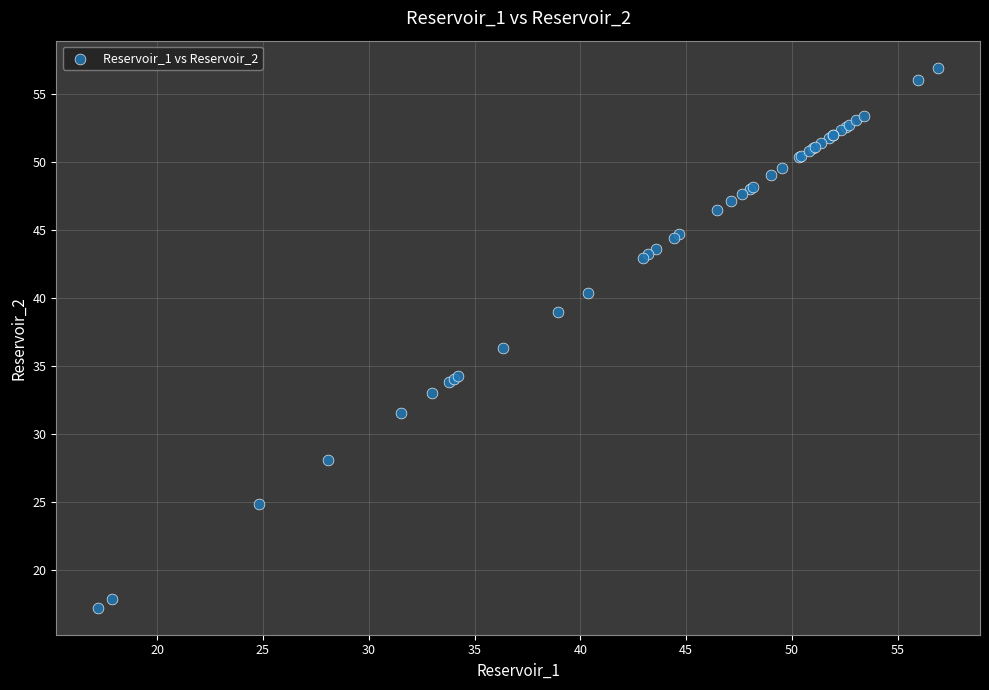

What Y value in the scatter plot is closest to 37?

36.3